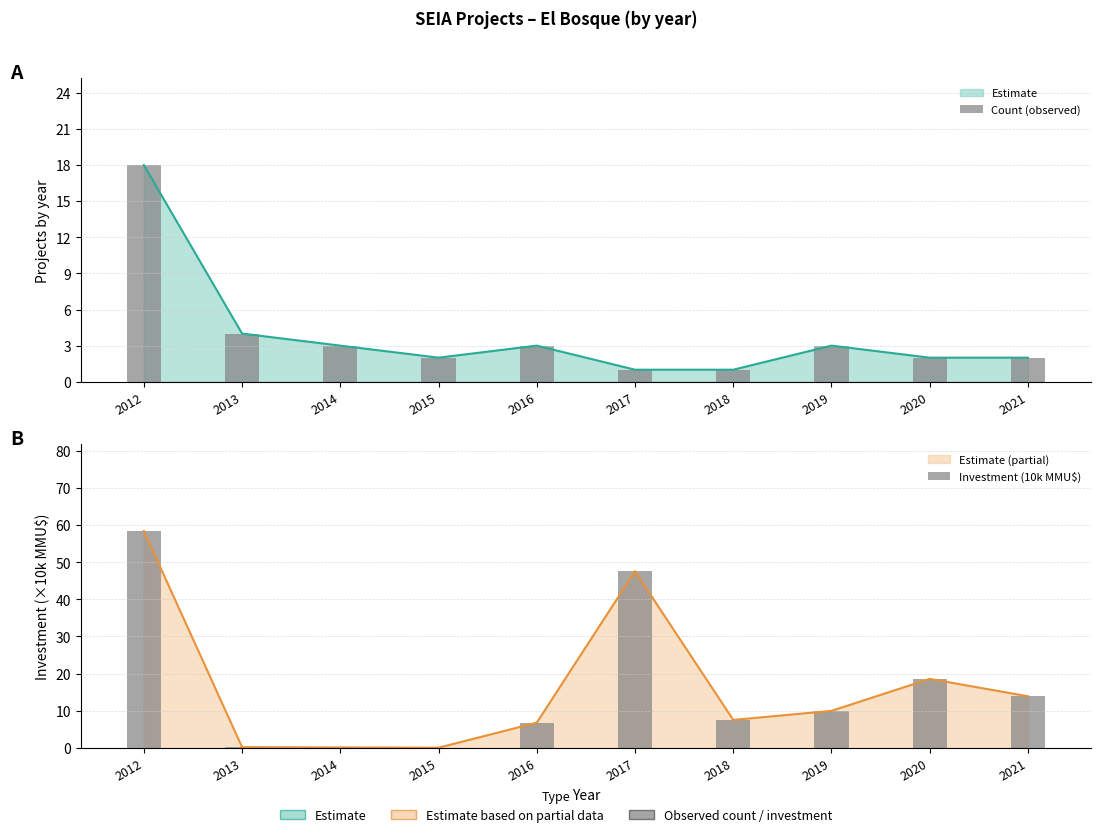

What is the value of the Investment (10k MMU$) bar at the 9th from the left?

18.6